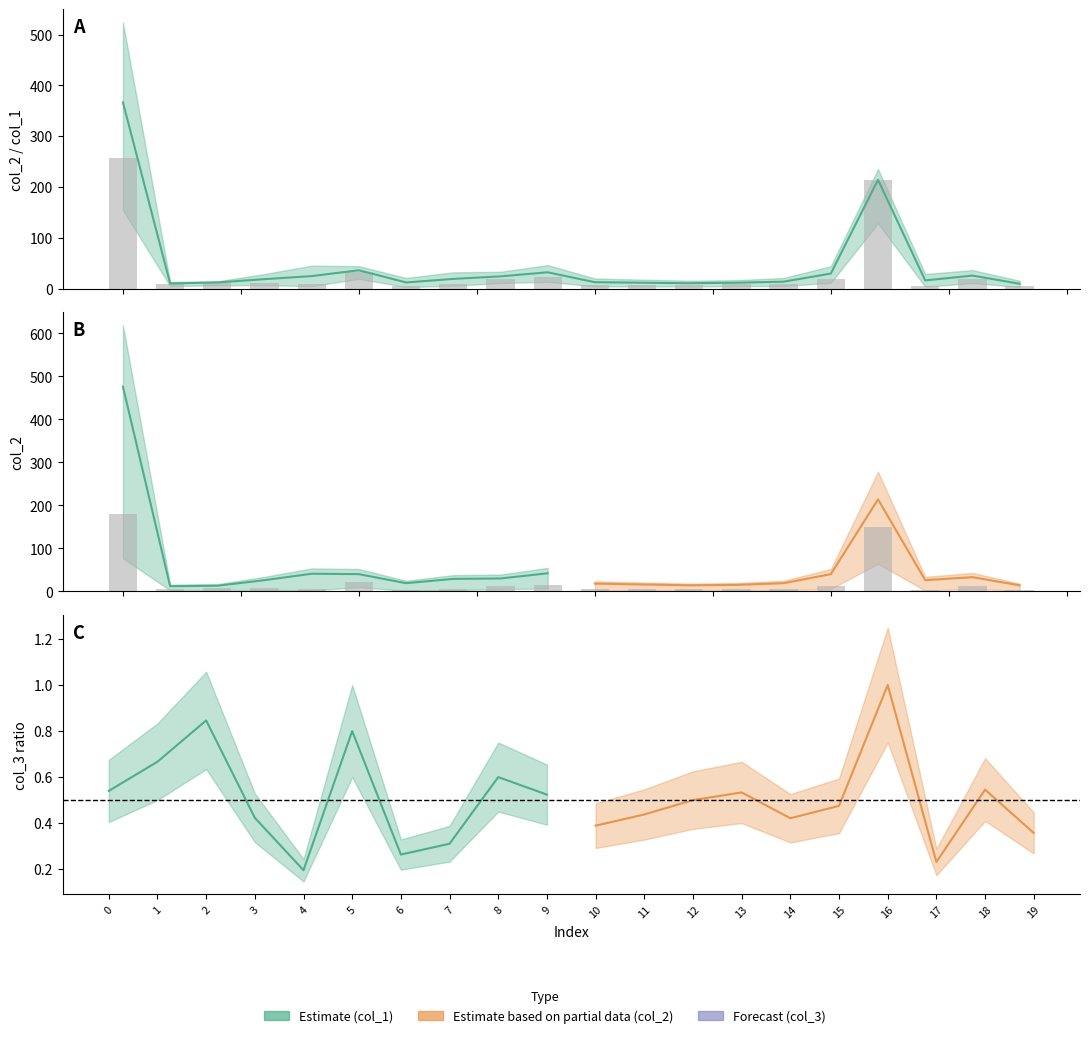

How many data points in col_2 are less than 18?

10